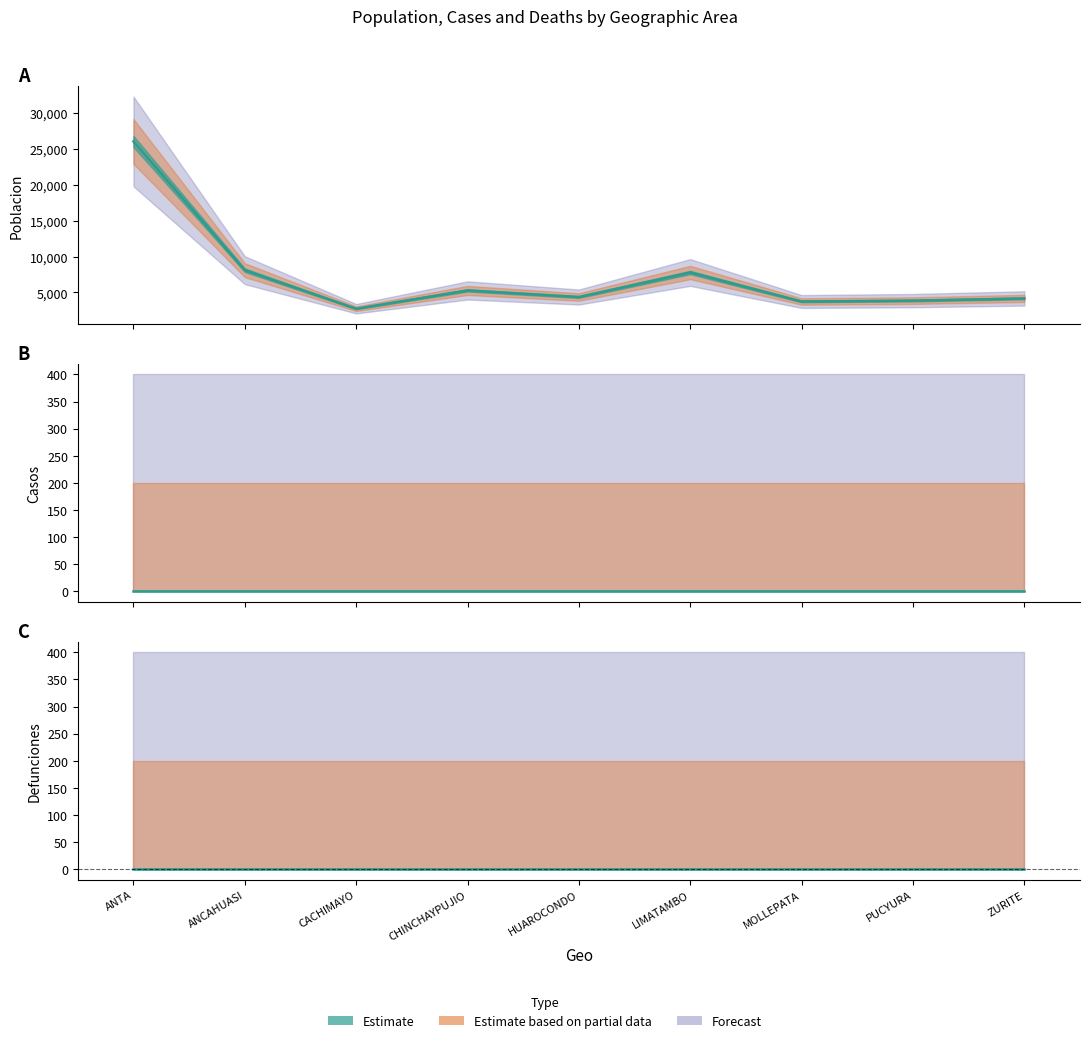

What position from the left is CACHIMAYO?

3